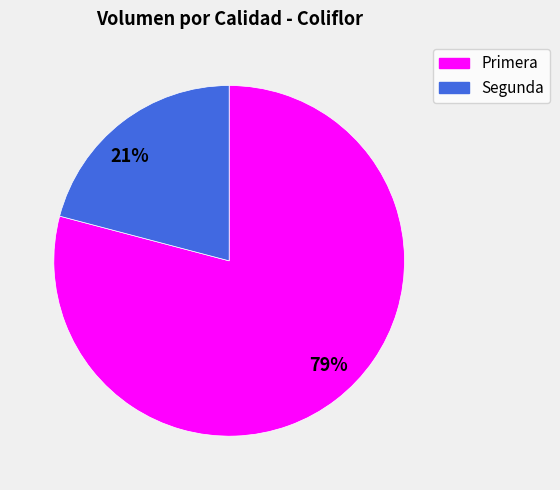

True or false: 21% accounts for 32% of the total.

False